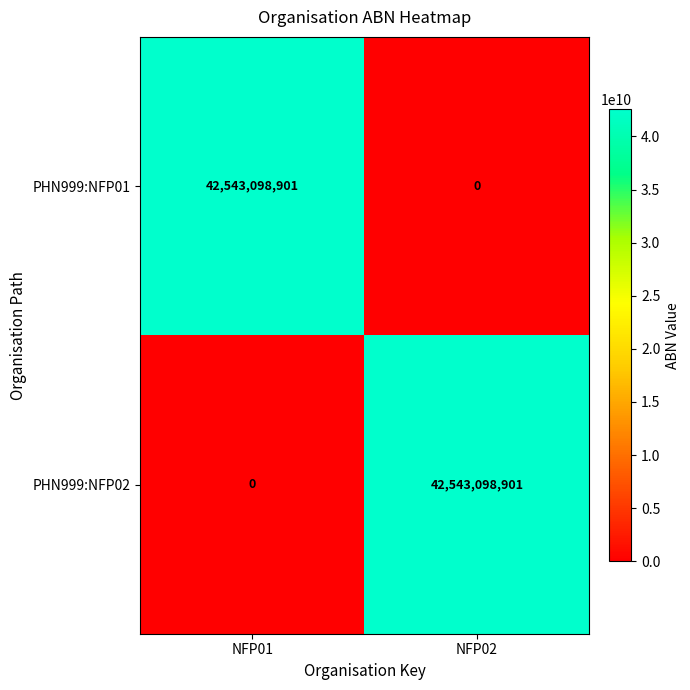

Read the PHN999:NFP02 value at NFP02.

42543098901